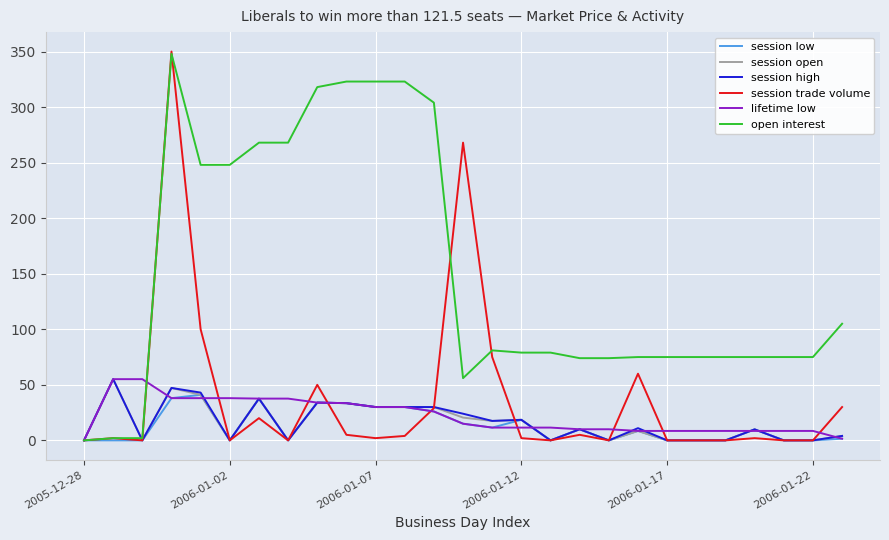

Which series has the widest spread of values?

session trade volume